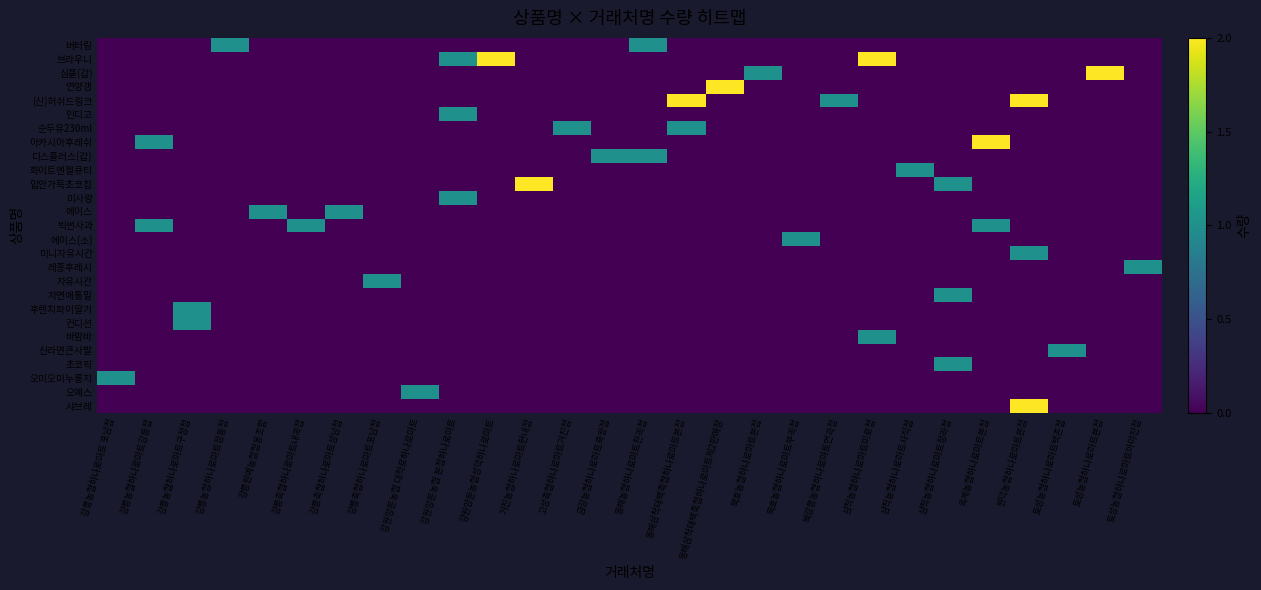

Reading left to right, extract all data points from this chart.

row_0: 강릉농협하나로마트 포남점=0	강릉농협하나로마트강동점=0	강릉농협하나로마트구정점=0	강릉농협하나로마트정동점=1	강릉원예농협협동조합=0	강릉축협하나로마트내곡점=0	강릉축협하나로마트성남점=0	강릉축협하나로마트포남점=0	강원양돈농협 대학로하나로마트=0	강원양돈농협 본점하나로마트=0	강원양돈농협성덕하나로마트=0	거진농협하나로마트현내점=0	고성축협하나로마트거진점=0	금강농협하나로마트죽왕점=0	동해농협하나로마트천곡점=1	동해삼척태백축협하나로마트본점=0	동해삼척태백축협하나로마트제2판매장=0	묵호농협하나로마트본점=0	묵호농협하나로마트부곡점=0	북강릉농협하나로마트연곡점=0	삼척농협하나로마트미로점=0	삼척농협하나로마트사직점=0	삼척농협하나로마트정라점=0	옥계농협하나로마트본점=0	원덕농협하나로마트본점=0	토성농협하나로마트백촌점=0	토성농협하나로마트본점=0	토성농협하나로마트아야진점=0
row_1: 강릉농협하나로마트 포남점=0	강릉농협하나로마트강동점=0	강릉농협하나로마트구정점=0	강릉농협하나로마트정동점=0	강릉원예농협협동조합=0	강릉축협하나로마트내곡점=0	강릉축협하나로마트성남점=0	강릉축협하나로마트포남점=0	강원양돈농협 대학로하나로마트=0	강원양돈농협 본점하나로마트=1	강원양돈농협성덕하나로마트=2	거진농협하나로마트현내점=0	고성축협하나로마트거진점=0	금강농협하나로마트죽왕점=0	동해농협하나로마트천곡점=0	동해삼척태백축협하나로마트본점=0	동해삼척태백축협하나로마트제2판매장=0	묵호농협하나로마트본점=0	묵호농협하나로마트부곡점=0	북강릉농협하나로마트연곡점=0	삼척농협하나로마트미로점=2	삼척농협하나로마트사직점=0	삼척농협하나로마트정라점=0	옥계농협하나로마트본점=0	원덕농협하나로마트본점=0	토성농협하나로마트백촌점=0	토성농협하나로마트본점=0	토성농협하나로마트아야진점=0
row_2: 강릉농협하나로마트 포남점=0	강릉농협하나로마트강동점=0	강릉농협하나로마트구정점=0	강릉농협하나로마트정동점=0	강릉원예농협협동조합=0	강릉축협하나로마트내곡점=0	강릉축협하나로마트성남점=0	강릉축협하나로마트포남점=0	강원양돈농협 대학로하나로마트=0	강원양돈농협 본점하나로마트=0	강원양돈농협성덕하나로마트=0	거진농협하나로마트현내점=0	고성축협하나로마트거진점=0	금강농협하나로마트죽왕점=0	동해농협하나로마트천곡점=0	동해삼척태백축협하나로마트본점=0	동해삼척태백축협하나로마트제2판매장=0	묵호농협하나로마트본점=1	묵호농협하나로마트부곡점=0	북강릉농협하나로마트연곡점=0	삼척농협하나로마트미로점=0	삼척농협하나로마트사직점=0	삼척농협하나로마트정라점=0	옥계농협하나로마트본점=0	원덕농협하나로마트본점=0	토성농협하나로마트백촌점=0	토성농협하나로마트본점=2	토성농협하나로마트아야진점=0
row_3: 강릉농협하나로마트 포남점=0	강릉농협하나로마트강동점=0	강릉농협하나로마트구정점=0	강릉농협하나로마트정동점=0	강릉원예농협협동조합=0	강릉축협하나로마트내곡점=0	강릉축협하나로마트성남점=0	강릉축협하나로마트포남점=0	강원양돈농협 대학로하나로마트=0	강원양돈농협 본점하나로마트=0	강원양돈농협성덕하나로마트=0	거진농협하나로마트현내점=0	고성축협하나로마트거진점=0	금강농협하나로마트죽왕점=0	동해농협하나로마트천곡점=0	동해삼척태백축협하나로마트본점=0	동해삼척태백축협하나로마트제2판매장=2	묵호농협하나로마트본점=0	묵호농협하나로마트부곡점=0	북강릉농협하나로마트연곡점=0	삼척농협하나로마트미로점=0	삼척농협하나로마트사직점=0	삼척농협하나로마트정라점=0	옥계농협하나로마트본점=0	원덕농협하나로마트본점=0	토성농협하나로마트백촌점=0	토성농협하나로마트본점=0	토성농협하나로마트아야진점=0
row_4: 강릉농협하나로마트 포남점=0	강릉농협하나로마트강동점=0	강릉농협하나로마트구정점=0	강릉농협하나로마트정동점=0	강릉원예농협협동조합=0	강릉축협하나로마트내곡점=0	강릉축협하나로마트성남점=0	강릉축협하나로마트포남점=0	강원양돈농협 대학로하나로마트=0	강원양돈농협 본점하나로마트=0	강원양돈농협성덕하나로마트=0	거진농협하나로마트현내점=0	고성축협하나로마트거진점=0	금강농협하나로마트죽왕점=0	동해농협하나로마트천곡점=0	동해삼척태백축협하나로마트본점=2	동해삼척태백축협하나로마트제2판매장=0	묵호농협하나로마트본점=0	묵호농협하나로마트부곡점=0	북강릉농협하나로마트연곡점=1	삼척농협하나로마트미로점=0	삼척농협하나로마트사직점=0	삼척농협하나로마트정라점=0	옥계농협하나로마트본점=0	원덕농협하나로마트본점=2	토성농협하나로마트백촌점=0	토성농협하나로마트본점=0	토성농협하나로마트아야진점=0
row_5: 강릉농협하나로마트 포남점=0	강릉농협하나로마트강동점=0	강릉농협하나로마트구정점=0	강릉농협하나로마트정동점=0	강릉원예농협협동조합=0	강릉축협하나로마트내곡점=0	강릉축협하나로마트성남점=0	강릉축협하나로마트포남점=0	강원양돈농협 대학로하나로마트=0	강원양돈농협 본점하나로마트=1	강원양돈농협성덕하나로마트=0	거진농협하나로마트현내점=0	고성축협하나로마트거진점=0	금강농협하나로마트죽왕점=0	동해농협하나로마트천곡점=0	동해삼척태백축협하나로마트본점=0	동해삼척태백축협하나로마트제2판매장=0	묵호농협하나로마트본점=0	묵호농협하나로마트부곡점=0	북강릉농협하나로마트연곡점=0	삼척농협하나로마트미로점=0	삼척농협하나로마트사직점=0	삼척농협하나로마트정라점=0	옥계농협하나로마트본점=0	원덕농협하나로마트본점=0	토성농협하나로마트백촌점=0	토성농협하나로마트본점=0	토성농협하나로마트아야진점=0
row_6: 강릉농협하나로마트 포남점=0	강릉농협하나로마트강동점=0	강릉농협하나로마트구정점=0	강릉농협하나로마트정동점=0	강릉원예농협협동조합=0	강릉축협하나로마트내곡점=0	강릉축협하나로마트성남점=0	강릉축협하나로마트포남점=0	강원양돈농협 대학로하나로마트=0	강원양돈농협 본점하나로마트=0	강원양돈농협성덕하나로마트=0	거진농협하나로마트현내점=0	고성축협하나로마트거진점=1	금강농협하나로마트죽왕점=0	동해농협하나로마트천곡점=0	동해삼척태백축협하나로마트본점=1	동해삼척태백축협하나로마트제2판매장=0	묵호농협하나로마트본점=0	묵호농협하나로마트부곡점=0	북강릉농협하나로마트연곡점=0	삼척농협하나로마트미로점=0	삼척농협하나로마트사직점=0	삼척농협하나로마트정라점=0	옥계농협하나로마트본점=0	원덕농협하나로마트본점=0	토성농협하나로마트백촌점=0	토성농협하나로마트본점=0	토성농협하나로마트아야진점=0
row_7: 강릉농협하나로마트 포남점=0	강릉농협하나로마트강동점=1	강릉농협하나로마트구정점=0	강릉농협하나로마트정동점=0	강릉원예농협협동조합=0	강릉축협하나로마트내곡점=0	강릉축협하나로마트성남점=0	강릉축협하나로마트포남점=0	강원양돈농협 대학로하나로마트=0	강원양돈농협 본점하나로마트=0	강원양돈농협성덕하나로마트=0	거진농협하나로마트현내점=0	고성축협하나로마트거진점=0	금강농협하나로마트죽왕점=0	동해농협하나로마트천곡점=0	동해삼척태백축협하나로마트본점=0	동해삼척태백축협하나로마트제2판매장=0	묵호농협하나로마트본점=0	묵호농협하나로마트부곡점=0	북강릉농협하나로마트연곡점=0	삼척농협하나로마트미로점=0	삼척농협하나로마트사직점=0	삼척농협하나로마트정라점=0	옥계농협하나로마트본점=2	원덕농협하나로마트본점=0	토성농협하나로마트백촌점=0	토성농협하나로마트본점=0	토성농협하나로마트아야진점=0
row_8: 강릉농협하나로마트 포남점=0	강릉농협하나로마트강동점=0	강릉농협하나로마트구정점=0	강릉농협하나로마트정동점=0	강릉원예농협협동조합=0	강릉축협하나로마트내곡점=0	강릉축협하나로마트성남점=0	강릉축협하나로마트포남점=0	강원양돈농협 대학로하나로마트=0	강원양돈농협 본점하나로마트=0	강원양돈농협성덕하나로마트=0	거진농협하나로마트현내점=0	고성축협하나로마트거진점=0	금강농협하나로마트죽왕점=1	동해농협하나로마트천곡점=1	동해삼척태백축협하나로마트본점=0	동해삼척태백축협하나로마트제2판매장=0	묵호농협하나로마트본점=0	묵호농협하나로마트부곡점=0	북강릉농협하나로마트연곡점=0	삼척농협하나로마트미로점=0	삼척농협하나로마트사직점=0	삼척농협하나로마트정라점=0	옥계농협하나로마트본점=0	원덕농협하나로마트본점=0	토성농협하나로마트백촌점=0	토성농협하나로마트본점=0	토성농협하나로마트아야진점=0
row_9: 강릉농협하나로마트 포남점=0	강릉농협하나로마트강동점=0	강릉농협하나로마트구정점=0	강릉농협하나로마트정동점=0	강릉원예농협협동조합=0	강릉축협하나로마트내곡점=0	강릉축협하나로마트성남점=0	강릉축협하나로마트포남점=0	강원양돈농협 대학로하나로마트=0	강원양돈농협 본점하나로마트=0	강원양돈농협성덕하나로마트=0	거진농협하나로마트현내점=0	고성축협하나로마트거진점=0	금강농협하나로마트죽왕점=0	동해농협하나로마트천곡점=0	동해삼척태백축협하나로마트본점=0	동해삼척태백축협하나로마트제2판매장=0	묵호농협하나로마트본점=0	묵호농협하나로마트부곡점=0	북강릉농협하나로마트연곡점=0	삼척농협하나로마트미로점=0	삼척농협하나로마트사직점=1	삼척농협하나로마트정라점=0	옥계농협하나로마트본점=0	원덕농협하나로마트본점=0	토성농협하나로마트백촌점=0	토성농협하나로마트본점=0	토성농협하나로마트아야진점=0
row_10: 강릉농협하나로마트 포남점=0	강릉농협하나로마트강동점=0	강릉농협하나로마트구정점=0	강릉농협하나로마트정동점=0	강릉원예농협협동조합=0	강릉축협하나로마트내곡점=0	강릉축협하나로마트성남점=0	강릉축협하나로마트포남점=0	강원양돈농협 대학로하나로마트=0	강원양돈농협 본점하나로마트=0	강원양돈농협성덕하나로마트=0	거진농협하나로마트현내점=2	고성축협하나로마트거진점=0	금강농협하나로마트죽왕점=0	동해농협하나로마트천곡점=0	동해삼척태백축협하나로마트본점=0	동해삼척태백축협하나로마트제2판매장=0	묵호농협하나로마트본점=0	묵호농협하나로마트부곡점=0	북강릉농협하나로마트연곡점=0	삼척농협하나로마트미로점=0	삼척농협하나로마트사직점=0	삼척농협하나로마트정라점=1	옥계농협하나로마트본점=0	원덕농협하나로마트본점=0	토성농협하나로마트백촌점=0	토성농협하나로마트본점=0	토성농협하나로마트아야진점=0
row_11: 강릉농협하나로마트 포남점=0	강릉농협하나로마트강동점=0	강릉농협하나로마트구정점=0	강릉농협하나로마트정동점=0	강릉원예농협협동조합=0	강릉축협하나로마트내곡점=0	강릉축협하나로마트성남점=0	강릉축협하나로마트포남점=0	강원양돈농협 대학로하나로마트=0	강원양돈농협 본점하나로마트=1	강원양돈농협성덕하나로마트=0	거진농협하나로마트현내점=0	고성축협하나로마트거진점=0	금강농협하나로마트죽왕점=0	동해농협하나로마트천곡점=0	동해삼척태백축협하나로마트본점=0	동해삼척태백축협하나로마트제2판매장=0	묵호농협하나로마트본점=0	묵호농협하나로마트부곡점=0	북강릉농협하나로마트연곡점=0	삼척농협하나로마트미로점=0	삼척농협하나로마트사직점=0	삼척농협하나로마트정라점=0	옥계농협하나로마트본점=0	원덕농협하나로마트본점=0	토성농협하나로마트백촌점=0	토성농협하나로마트본점=0	토성농협하나로마트아야진점=0
row_12: 강릉농협하나로마트 포남점=0	강릉농협하나로마트강동점=0	강릉농협하나로마트구정점=0	강릉농협하나로마트정동점=0	강릉원예농협협동조합=1	강릉축협하나로마트내곡점=0	강릉축협하나로마트성남점=1	강릉축협하나로마트포남점=0	강원양돈농협 대학로하나로마트=0	강원양돈농협 본점하나로마트=0	강원양돈농협성덕하나로마트=0	거진농협하나로마트현내점=0	고성축협하나로마트거진점=0	금강농협하나로마트죽왕점=0	동해농협하나로마트천곡점=0	동해삼척태백축협하나로마트본점=0	동해삼척태백축협하나로마트제2판매장=0	묵호농협하나로마트본점=0	묵호농협하나로마트부곡점=0	북강릉농협하나로마트연곡점=0	삼척농협하나로마트미로점=0	삼척농협하나로마트사직점=0	삼척농협하나로마트정라점=0	옥계농협하나로마트본점=0	원덕농협하나로마트본점=0	토성농협하나로마트백촌점=0	토성농협하나로마트본점=0	토성농협하나로마트아야진점=0
row_13: 강릉농협하나로마트 포남점=0	강릉농협하나로마트강동점=1	강릉농협하나로마트구정점=0	강릉농협하나로마트정동점=0	강릉원예농협협동조합=0	강릉축협하나로마트내곡점=1	강릉축협하나로마트성남점=0	강릉축협하나로마트포남점=0	강원양돈농협 대학로하나로마트=0	강원양돈농협 본점하나로마트=0	강원양돈농협성덕하나로마트=0	거진농협하나로마트현내점=0	고성축협하나로마트거진점=0	금강농협하나로마트죽왕점=0	동해농협하나로마트천곡점=0	동해삼척태백축협하나로마트본점=0	동해삼척태백축협하나로마트제2판매장=0	묵호농협하나로마트본점=0	묵호농협하나로마트부곡점=0	북강릉농협하나로마트연곡점=0	삼척농협하나로마트미로점=0	삼척농협하나로마트사직점=0	삼척농협하나로마트정라점=0	옥계농협하나로마트본점=1	원덕농협하나로마트본점=0	토성농협하나로마트백촌점=0	토성농협하나로마트본점=0	토성농협하나로마트아야진점=0
row_14: 강릉농협하나로마트 포남점=0	강릉농협하나로마트강동점=0	강릉농협하나로마트구정점=0	강릉농협하나로마트정동점=0	강릉원예농협협동조합=0	강릉축협하나로마트내곡점=0	강릉축협하나로마트성남점=0	강릉축협하나로마트포남점=0	강원양돈농협 대학로하나로마트=0	강원양돈농협 본점하나로마트=0	강원양돈농협성덕하나로마트=0	거진농협하나로마트현내점=0	고성축협하나로마트거진점=0	금강농협하나로마트죽왕점=0	동해농협하나로마트천곡점=0	동해삼척태백축협하나로마트본점=0	동해삼척태백축협하나로마트제2판매장=0	묵호농협하나로마트본점=0	묵호농협하나로마트부곡점=1	북강릉농협하나로마트연곡점=0	삼척농협하나로마트미로점=0	삼척농협하나로마트사직점=0	삼척농협하나로마트정라점=0	옥계농협하나로마트본점=0	원덕농협하나로마트본점=0	토성농협하나로마트백촌점=0	토성농협하나로마트본점=0	토성농협하나로마트아야진점=0
row_15: 강릉농협하나로마트 포남점=0	강릉농협하나로마트강동점=0	강릉농협하나로마트구정점=0	강릉농협하나로마트정동점=0	강릉원예농협협동조합=0	강릉축협하나로마트내곡점=0	강릉축협하나로마트성남점=0	강릉축협하나로마트포남점=0	강원양돈농협 대학로하나로마트=0	강원양돈농협 본점하나로마트=0	강원양돈농협성덕하나로마트=0	거진농협하나로마트현내점=0	고성축협하나로마트거진점=0	금강농협하나로마트죽왕점=0	동해농협하나로마트천곡점=0	동해삼척태백축협하나로마트본점=0	동해삼척태백축협하나로마트제2판매장=0	묵호농협하나로마트본점=0	묵호농협하나로마트부곡점=0	북강릉농협하나로마트연곡점=0	삼척농협하나로마트미로점=0	삼척농협하나로마트사직점=0	삼척농협하나로마트정라점=0	옥계농협하나로마트본점=0	원덕농협하나로마트본점=1	토성농협하나로마트백촌점=0	토성농협하나로마트본점=0	토성농협하나로마트아야진점=0
row_16: 강릉농협하나로마트 포남점=0	강릉농협하나로마트강동점=0	강릉농협하나로마트구정점=0	강릉농협하나로마트정동점=0	강릉원예농협협동조합=0	강릉축협하나로마트내곡점=0	강릉축협하나로마트성남점=0	강릉축협하나로마트포남점=0	강원양돈농협 대학로하나로마트=0	강원양돈농협 본점하나로마트=0	강원양돈농협성덕하나로마트=0	거진농협하나로마트현내점=0	고성축협하나로마트거진점=0	금강농협하나로마트죽왕점=0	동해농협하나로마트천곡점=0	동해삼척태백축협하나로마트본점=0	동해삼척태백축협하나로마트제2판매장=0	묵호농협하나로마트본점=0	묵호농협하나로마트부곡점=0	북강릉농협하나로마트연곡점=0	삼척농협하나로마트미로점=0	삼척농협하나로마트사직점=0	삼척농협하나로마트정라점=0	옥계농협하나로마트본점=0	원덕농협하나로마트본점=0	토성농협하나로마트백촌점=0	토성농협하나로마트본점=0	토성농협하나로마트아야진점=1
row_17: 강릉농협하나로마트 포남점=0	강릉농협하나로마트강동점=0	강릉농협하나로마트구정점=0	강릉농협하나로마트정동점=0	강릉원예농협협동조합=0	강릉축협하나로마트내곡점=0	강릉축협하나로마트성남점=0	강릉축협하나로마트포남점=1	강원양돈농협 대학로하나로마트=0	강원양돈농협 본점하나로마트=0	강원양돈농협성덕하나로마트=0	거진농협하나로마트현내점=0	고성축협하나로마트거진점=0	금강농협하나로마트죽왕점=0	동해농협하나로마트천곡점=0	동해삼척태백축협하나로마트본점=0	동해삼척태백축협하나로마트제2판매장=0	묵호농협하나로마트본점=0	묵호농협하나로마트부곡점=0	북강릉농협하나로마트연곡점=0	삼척농협하나로마트미로점=0	삼척농협하나로마트사직점=0	삼척농협하나로마트정라점=0	옥계농협하나로마트본점=0	원덕농협하나로마트본점=0	토성농협하나로마트백촌점=0	토성농협하나로마트본점=0	토성농협하나로마트아야진점=0
row_18: 강릉농협하나로마트 포남점=0	강릉농협하나로마트강동점=0	강릉농협하나로마트구정점=0	강릉농협하나로마트정동점=0	강릉원예농협협동조합=0	강릉축협하나로마트내곡점=0	강릉축협하나로마트성남점=0	강릉축협하나로마트포남점=0	강원양돈농협 대학로하나로마트=0	강원양돈농협 본점하나로마트=0	강원양돈농협성덕하나로마트=0	거진농협하나로마트현내점=0	고성축협하나로마트거진점=0	금강농협하나로마트죽왕점=0	동해농협하나로마트천곡점=0	동해삼척태백축협하나로마트본점=0	동해삼척태백축협하나로마트제2판매장=0	묵호농협하나로마트본점=0	묵호농협하나로마트부곡점=0	북강릉농협하나로마트연곡점=0	삼척농협하나로마트미로점=0	삼척농협하나로마트사직점=0	삼척농협하나로마트정라점=1	옥계농협하나로마트본점=0	원덕농협하나로마트본점=0	토성농협하나로마트백촌점=0	토성농협하나로마트본점=0	토성농협하나로마트아야진점=0
row_19: 강릉농협하나로마트 포남점=0	강릉농협하나로마트강동점=0	강릉농협하나로마트구정점=1	강릉농협하나로마트정동점=0	강릉원예농협협동조합=0	강릉축협하나로마트내곡점=0	강릉축협하나로마트성남점=0	강릉축협하나로마트포남점=0	강원양돈농협 대학로하나로마트=0	강원양돈농협 본점하나로마트=0	강원양돈농협성덕하나로마트=0	거진농협하나로마트현내점=0	고성축협하나로마트거진점=0	금강농협하나로마트죽왕점=0	동해농협하나로마트천곡점=0	동해삼척태백축협하나로마트본점=0	동해삼척태백축협하나로마트제2판매장=0	묵호농협하나로마트본점=0	묵호농협하나로마트부곡점=0	북강릉농협하나로마트연곡점=0	삼척농협하나로마트미로점=0	삼척농협하나로마트사직점=0	삼척농협하나로마트정라점=0	옥계농협하나로마트본점=0	원덕농협하나로마트본점=0	토성농협하나로마트백촌점=0	토성농협하나로마트본점=0	토성농협하나로마트아야진점=0
row_20: 강릉농협하나로마트 포남점=0	강릉농협하나로마트강동점=0	강릉농협하나로마트구정점=1	강릉농협하나로마트정동점=0	강릉원예농협협동조합=0	강릉축협하나로마트내곡점=0	강릉축협하나로마트성남점=0	강릉축협하나로마트포남점=0	강원양돈농협 대학로하나로마트=0	강원양돈농협 본점하나로마트=0	강원양돈농협성덕하나로마트=0	거진농협하나로마트현내점=0	고성축협하나로마트거진점=0	금강농협하나로마트죽왕점=0	동해농협하나로마트천곡점=0	동해삼척태백축협하나로마트본점=0	동해삼척태백축협하나로마트제2판매장=0	묵호농협하나로마트본점=0	묵호농협하나로마트부곡점=0	북강릉농협하나로마트연곡점=0	삼척농협하나로마트미로점=0	삼척농협하나로마트사직점=0	삼척농협하나로마트정라점=0	옥계농협하나로마트본점=0	원덕농협하나로마트본점=0	토성농협하나로마트백촌점=0	토성농협하나로마트본점=0	토성농협하나로마트아야진점=0
row_21: 강릉농협하나로마트 포남점=0	강릉농협하나로마트강동점=0	강릉농협하나로마트구정점=0	강릉농협하나로마트정동점=0	강릉원예농협협동조합=0	강릉축협하나로마트내곡점=0	강릉축협하나로마트성남점=0	강릉축협하나로마트포남점=0	강원양돈농협 대학로하나로마트=0	강원양돈농협 본점하나로마트=0	강원양돈농협성덕하나로마트=0	거진농협하나로마트현내점=0	고성축협하나로마트거진점=0	금강농협하나로마트죽왕점=0	동해농협하나로마트천곡점=0	동해삼척태백축협하나로마트본점=0	동해삼척태백축협하나로마트제2판매장=0	묵호농협하나로마트본점=0	묵호농협하나로마트부곡점=0	북강릉농협하나로마트연곡점=0	삼척농협하나로마트미로점=1	삼척농협하나로마트사직점=0	삼척농협하나로마트정라점=0	옥계농협하나로마트본점=0	원덕농협하나로마트본점=0	토성농협하나로마트백촌점=0	토성농협하나로마트본점=0	토성농협하나로마트아야진점=0
row_22: 강릉농협하나로마트 포남점=0	강릉농협하나로마트강동점=0	강릉농협하나로마트구정점=0	강릉농협하나로마트정동점=0	강릉원예농협협동조합=0	강릉축협하나로마트내곡점=0	강릉축협하나로마트성남점=0	강릉축협하나로마트포남점=0	강원양돈농협 대학로하나로마트=0	강원양돈농협 본점하나로마트=0	강원양돈농협성덕하나로마트=0	거진농협하나로마트현내점=0	고성축협하나로마트거진점=0	금강농협하나로마트죽왕점=0	동해농협하나로마트천곡점=0	동해삼척태백축협하나로마트본점=0	동해삼척태백축협하나로마트제2판매장=0	묵호농협하나로마트본점=0	묵호농협하나로마트부곡점=0	북강릉농협하나로마트연곡점=0	삼척농협하나로마트미로점=0	삼척농협하나로마트사직점=0	삼척농협하나로마트정라점=0	옥계농협하나로마트본점=0	원덕농협하나로마트본점=0	토성농협하나로마트백촌점=1	토성농협하나로마트본점=0	토성농협하나로마트아야진점=0
row_23: 강릉농협하나로마트 포남점=0	강릉농협하나로마트강동점=0	강릉농협하나로마트구정점=0	강릉농협하나로마트정동점=0	강릉원예농협협동조합=0	강릉축협하나로마트내곡점=0	강릉축협하나로마트성남점=0	강릉축협하나로마트포남점=0	강원양돈농협 대학로하나로마트=0	강원양돈농협 본점하나로마트=0	강원양돈농협성덕하나로마트=0	거진농협하나로마트현내점=0	고성축협하나로마트거진점=0	금강농협하나로마트죽왕점=0	동해농협하나로마트천곡점=0	동해삼척태백축협하나로마트본점=0	동해삼척태백축협하나로마트제2판매장=0	묵호농협하나로마트본점=0	묵호농협하나로마트부곡점=0	북강릉농협하나로마트연곡점=0	삼척농협하나로마트미로점=0	삼척농협하나로마트사직점=0	삼척농협하나로마트정라점=1	옥계농협하나로마트본점=0	원덕농협하나로마트본점=0	토성농협하나로마트백촌점=0	토성농협하나로마트본점=0	토성농협하나로마트아야진점=0
row_24: 강릉농협하나로마트 포남점=1	강릉농협하나로마트강동점=0	강릉농협하나로마트구정점=0	강릉농협하나로마트정동점=0	강릉원예농협협동조합=0	강릉축협하나로마트내곡점=0	강릉축협하나로마트성남점=0	강릉축협하나로마트포남점=0	강원양돈농협 대학로하나로마트=0	강원양돈농협 본점하나로마트=0	강원양돈농협성덕하나로마트=0	거진농협하나로마트현내점=0	고성축협하나로마트거진점=0	금강농협하나로마트죽왕점=0	동해농협하나로마트천곡점=0	동해삼척태백축협하나로마트본점=0	동해삼척태백축협하나로마트제2판매장=0	묵호농협하나로마트본점=0	묵호농협하나로마트부곡점=0	북강릉농협하나로마트연곡점=0	삼척농협하나로마트미로점=0	삼척농협하나로마트사직점=0	삼척농협하나로마트정라점=0	옥계농협하나로마트본점=0	원덕농협하나로마트본점=0	토성농협하나로마트백촌점=0	토성농협하나로마트본점=0	토성농협하나로마트아야진점=0
row_25: 강릉농협하나로마트 포남점=0	강릉농협하나로마트강동점=0	강릉농협하나로마트구정점=0	강릉농협하나로마트정동점=0	강릉원예농협협동조합=0	강릉축협하나로마트내곡점=0	강릉축협하나로마트성남점=0	강릉축협하나로마트포남점=0	강원양돈농협 대학로하나로마트=1	강원양돈농협 본점하나로마트=0	강원양돈농협성덕하나로마트=0	거진농협하나로마트현내점=0	고성축협하나로마트거진점=0	금강농협하나로마트죽왕점=0	동해농협하나로마트천곡점=0	동해삼척태백축협하나로마트본점=0	동해삼척태백축협하나로마트제2판매장=0	묵호농협하나로마트본점=0	묵호농협하나로마트부곡점=0	북강릉농협하나로마트연곡점=0	삼척농협하나로마트미로점=0	삼척농협하나로마트사직점=0	삼척농협하나로마트정라점=0	옥계농협하나로마트본점=0	원덕농협하나로마트본점=0	토성농협하나로마트백촌점=0	토성농협하나로마트본점=0	토성농협하나로마트아야진점=0
row_26: 강릉농협하나로마트 포남점=0	강릉농협하나로마트강동점=0	강릉농협하나로마트구정점=0	강릉농협하나로마트정동점=0	강릉원예농협협동조합=0	강릉축협하나로마트내곡점=0	강릉축협하나로마트성남점=0	강릉축협하나로마트포남점=0	강원양돈농협 대학로하나로마트=0	강원양돈농협 본점하나로마트=0	강원양돈농협성덕하나로마트=0	거진농협하나로마트현내점=0	고성축협하나로마트거진점=0	금강농협하나로마트죽왕점=0	동해농협하나로마트천곡점=0	동해삼척태백축협하나로마트본점=0	동해삼척태백축협하나로마트제2판매장=0	묵호농협하나로마트본점=0	묵호농협하나로마트부곡점=0	북강릉농협하나로마트연곡점=0	삼척농협하나로마트미로점=0	삼척농협하나로마트사직점=0	삼척농협하나로마트정라점=0	옥계농협하나로마트본점=0	원덕농협하나로마트본점=2	토성농협하나로마트백촌점=0	토성농협하나로마트본점=0	토성농협하나로마트아야진점=0